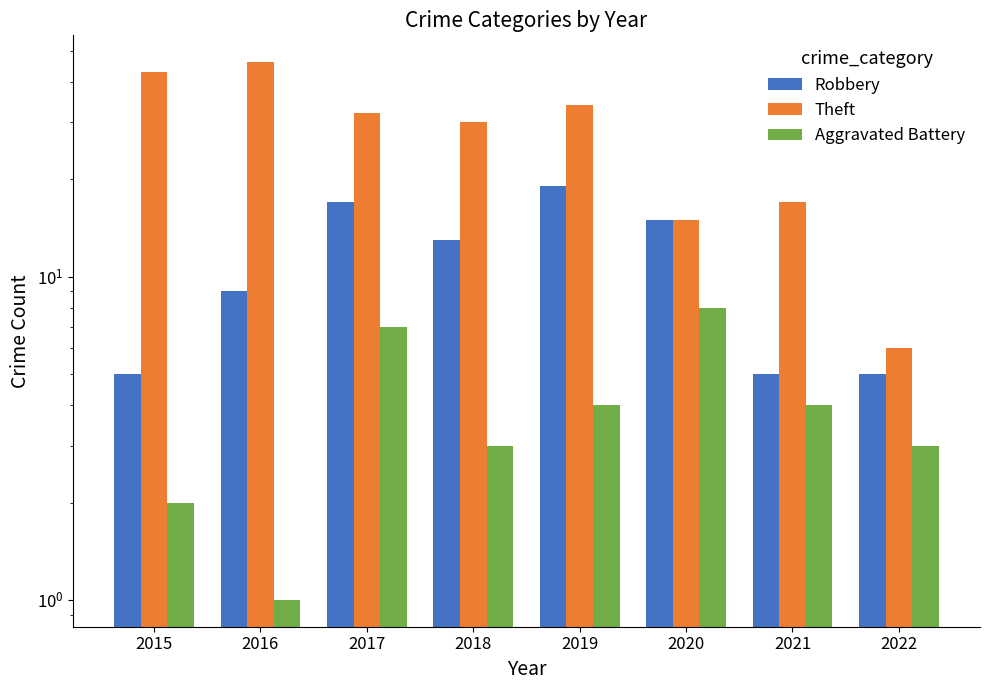

What is the difference between the second highest and second lowest values in the Theft series?

28